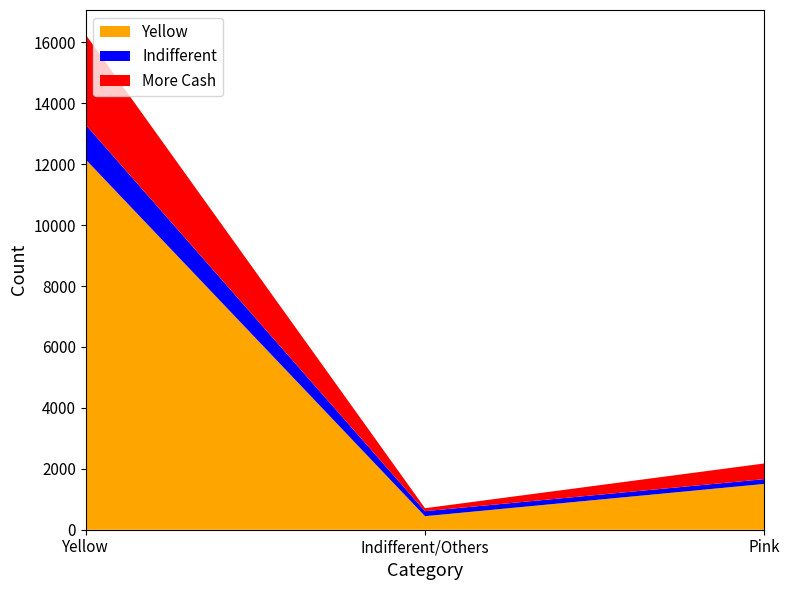

Reading left to right, list all the values displayed in this chart.

Yellow: 12151	444	1503
Indifferent: 1140	165	157
More Cash: 2957	97	515